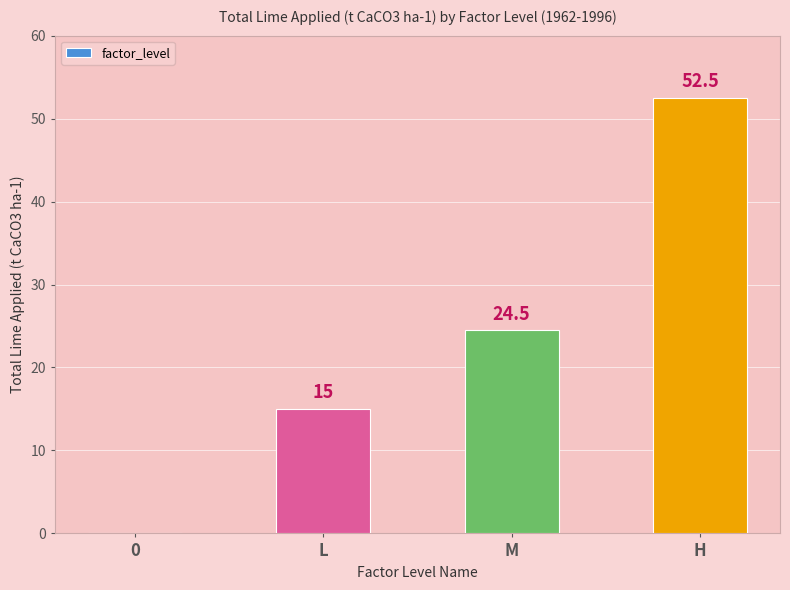

Are the bars horizontal?

No